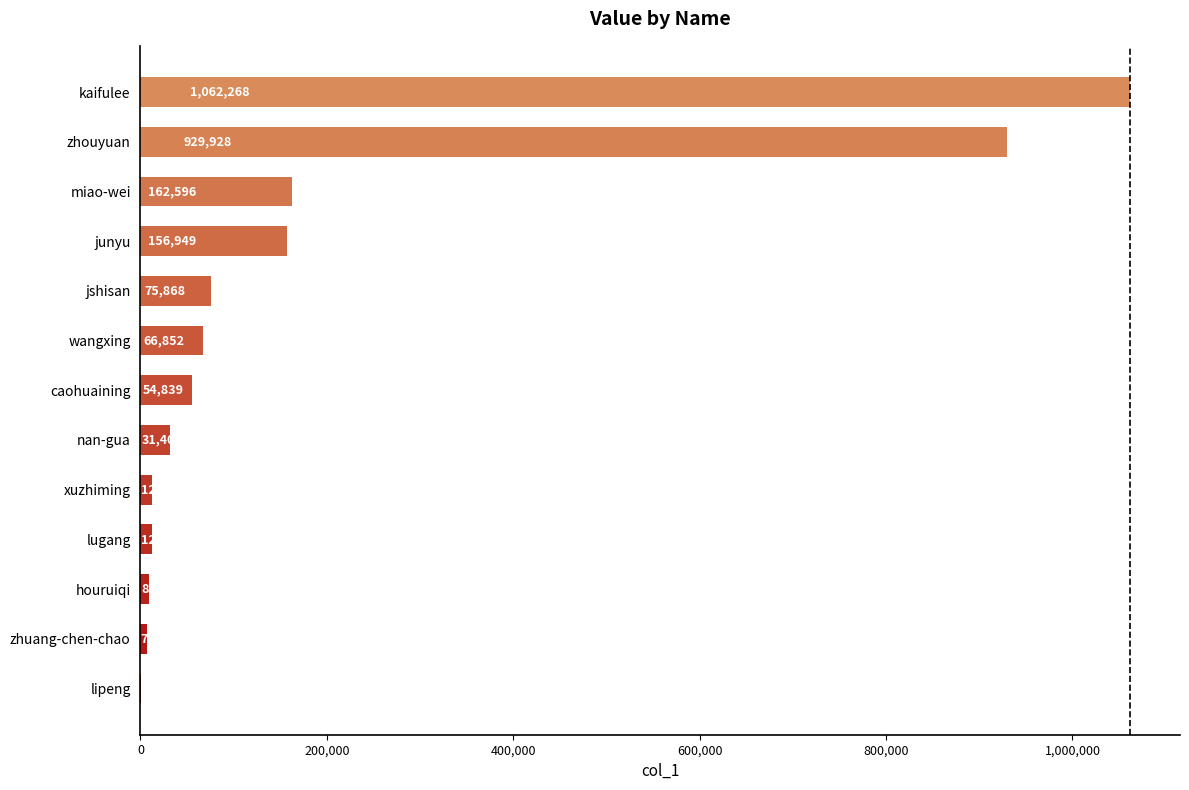

What is the sum of all values?

2581706